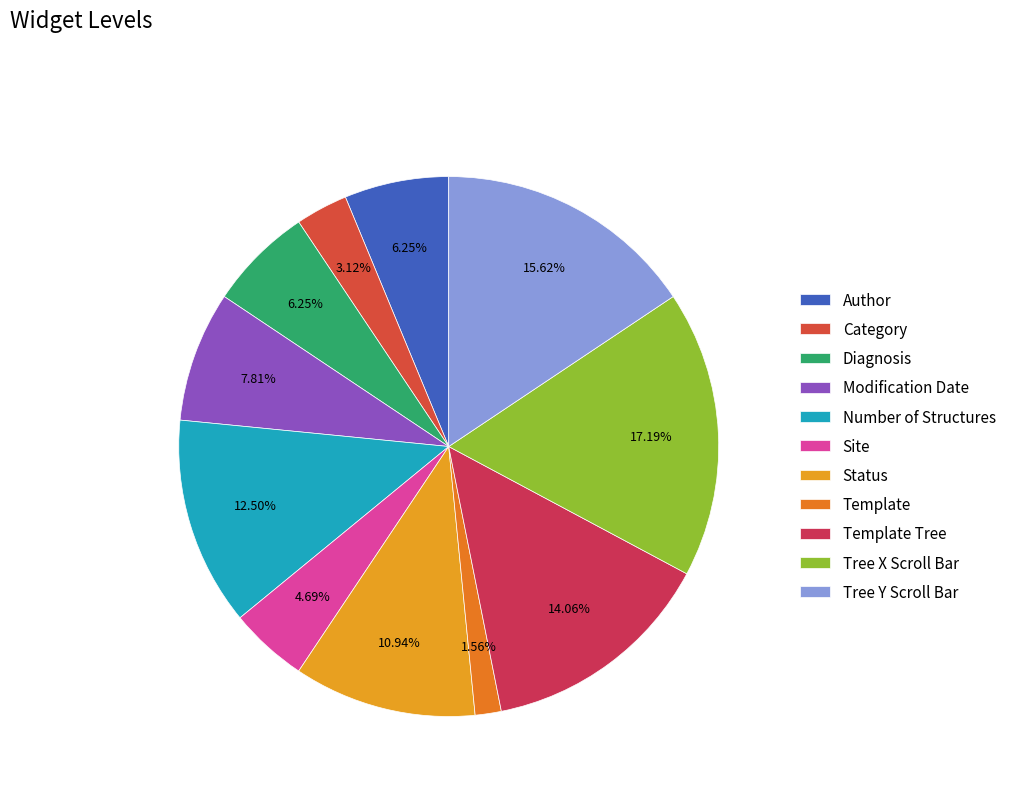

Count the number of slices in the pie.

11